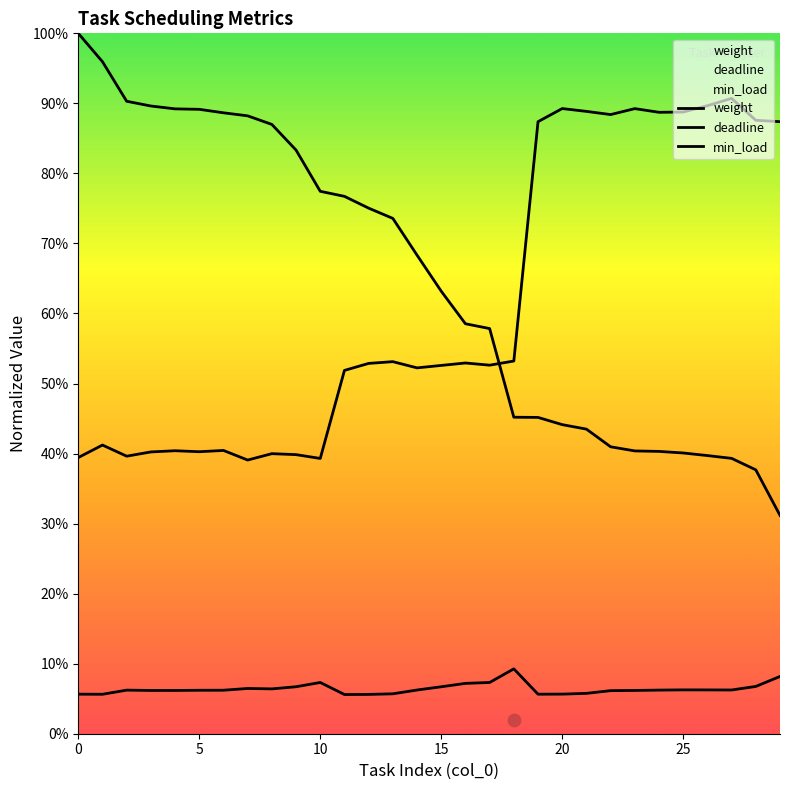

Is the value of deadline at 5 greater than the value of min_load at 20?

Yes